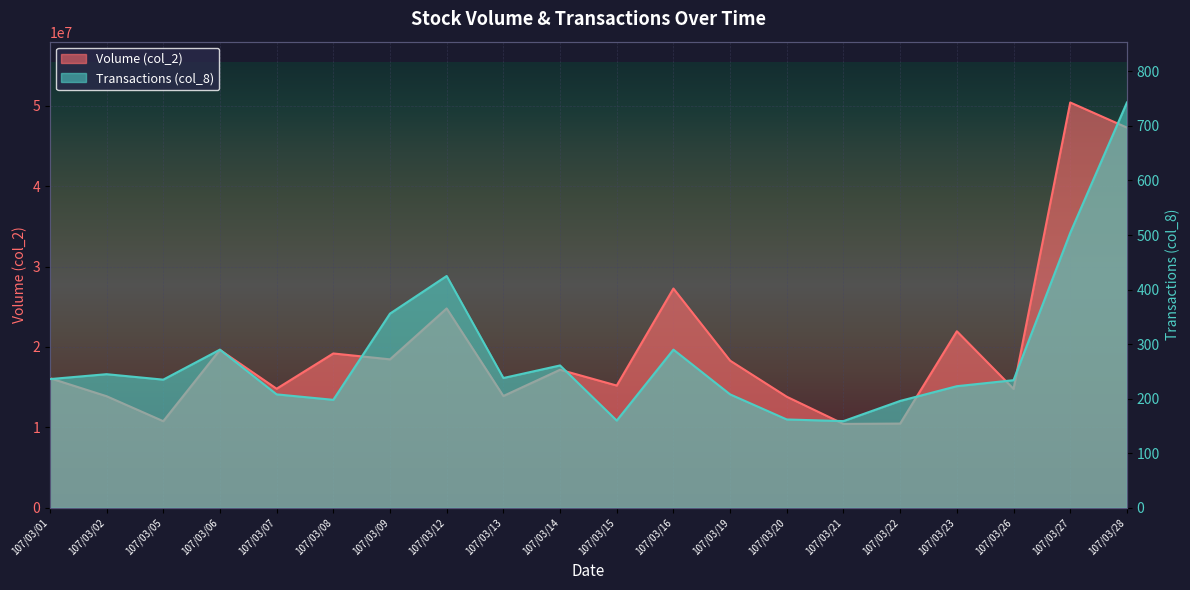

At how many categories does at least one series exceed 8214816?

20